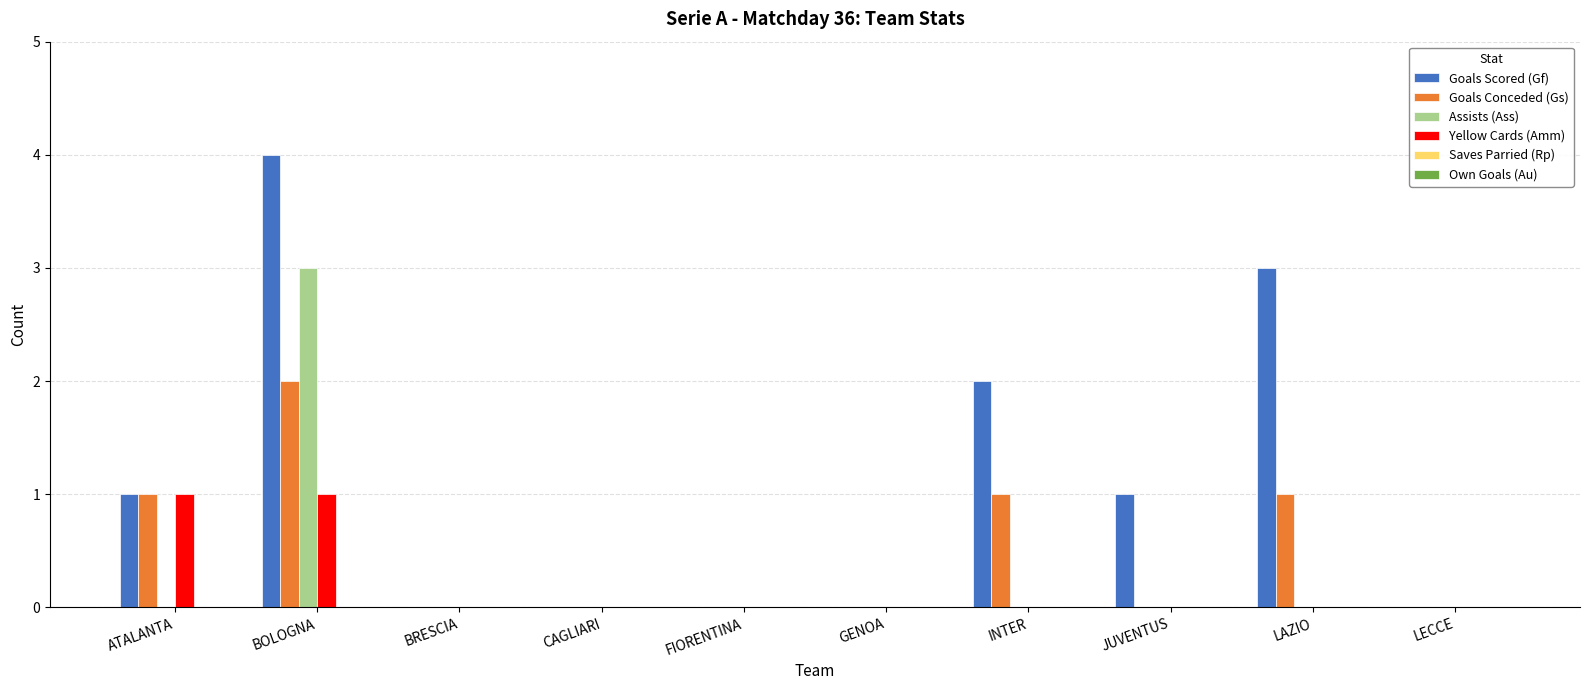

Are the bars horizontal?

No